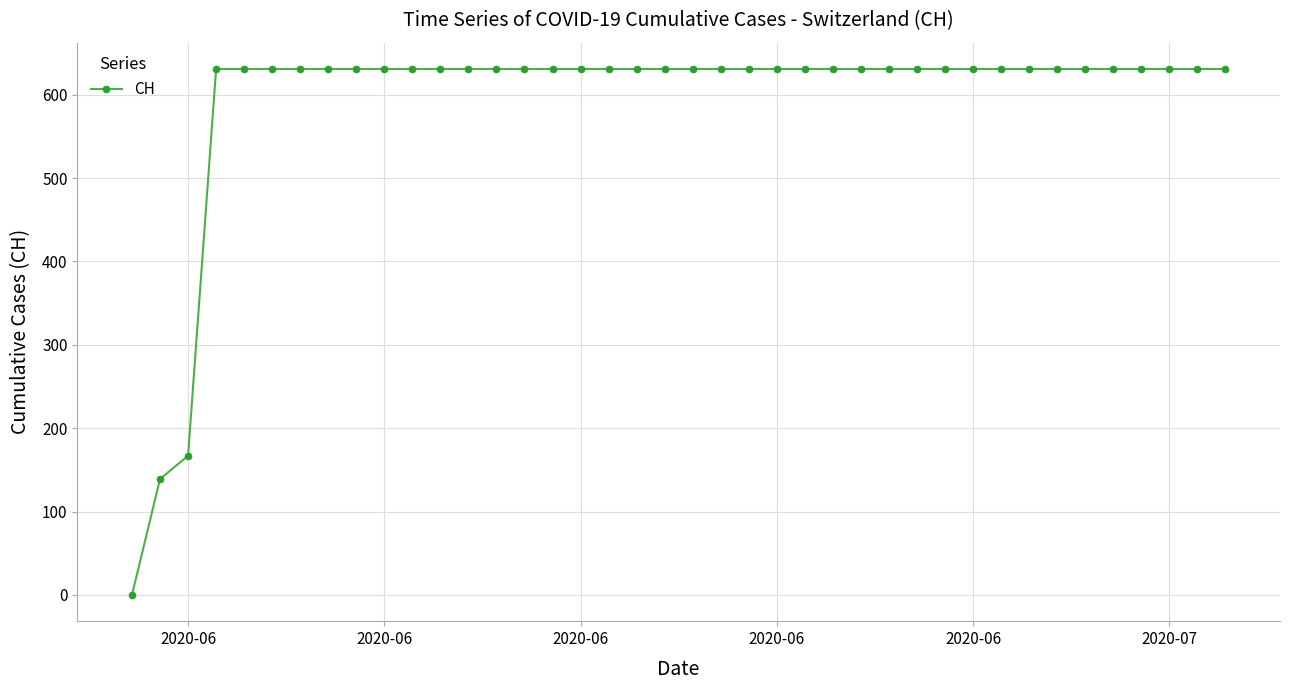

What is the greatest value displayed?

631